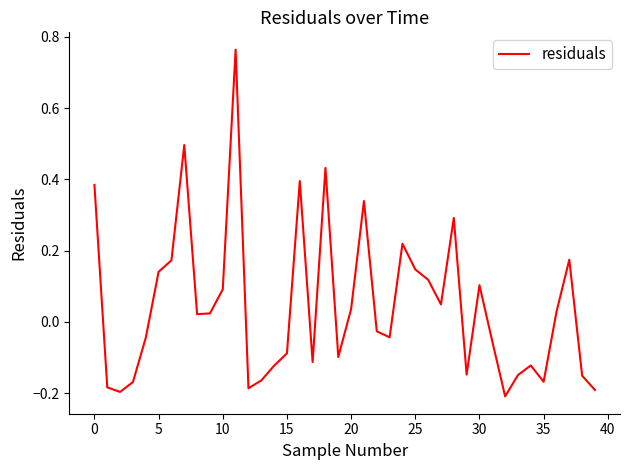

How many lines are shown in the chart?

1